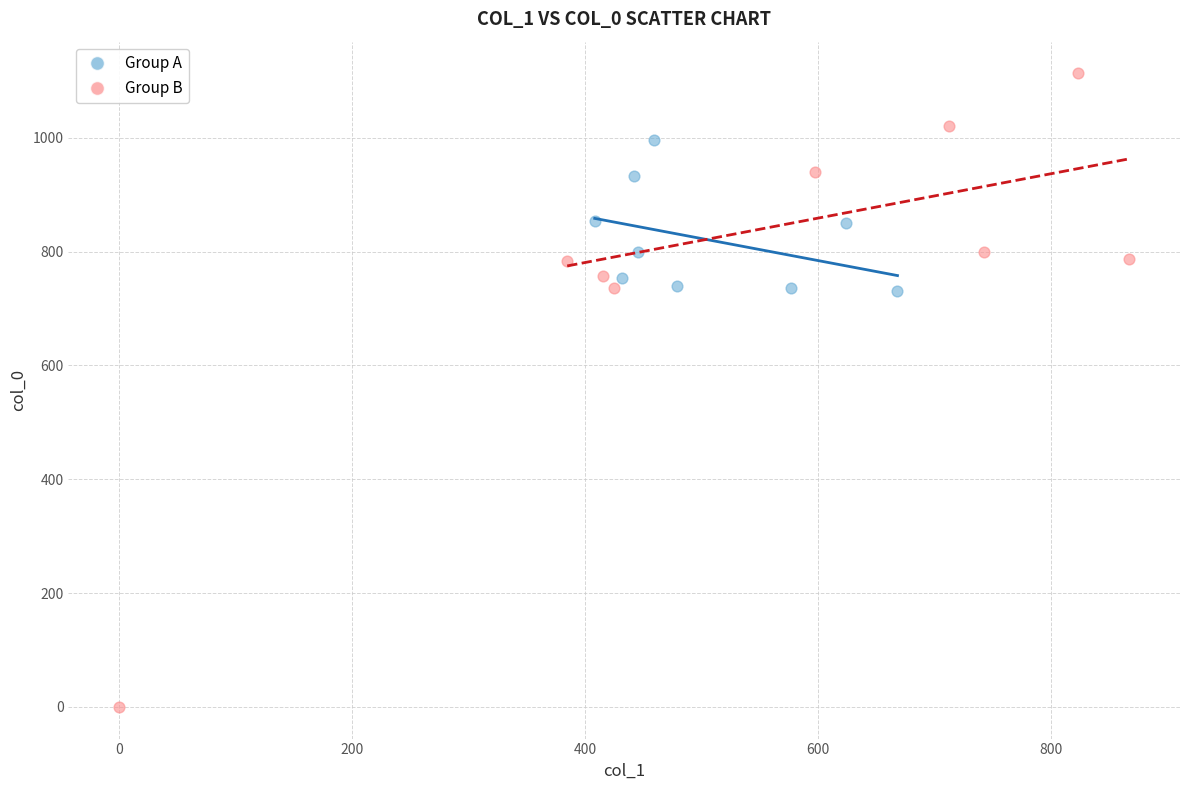

What are all the series names shown in the legend?

Group A, Group B